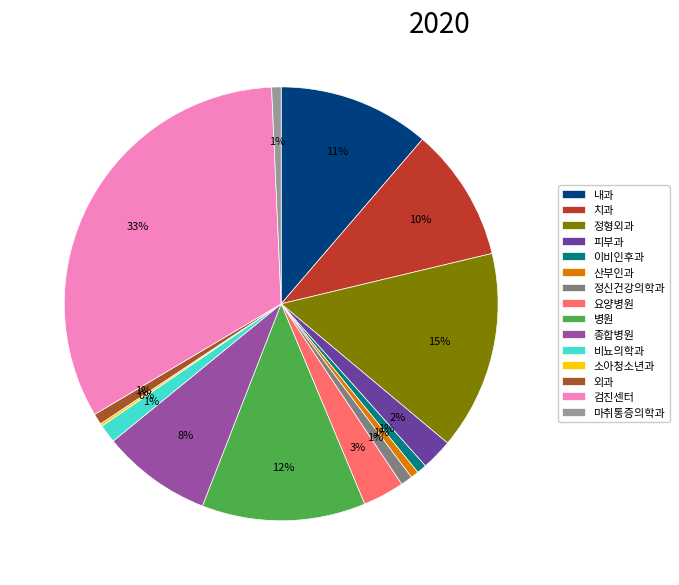

Rank the categories by value from highest to lowest.

검진센터, 정형외과, 병원, 내과, 치과, 종합병원, 요양병원, 피부과, 비뇨의학과, 정신건강의학과, 외과, 이비인후과, 마취통증의학과, 산부인과, 소아청소년과